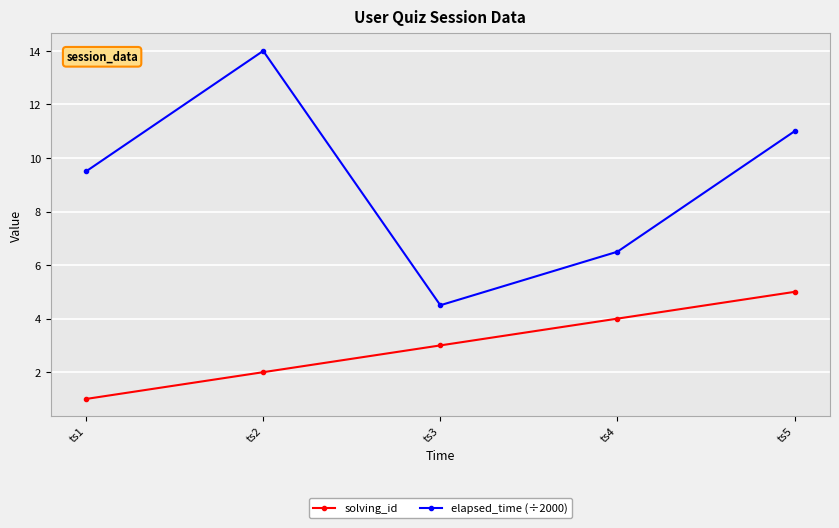

Is the value of solving_id at ts2 greater than the value of elapsed_time (÷2000) at ts2?

No